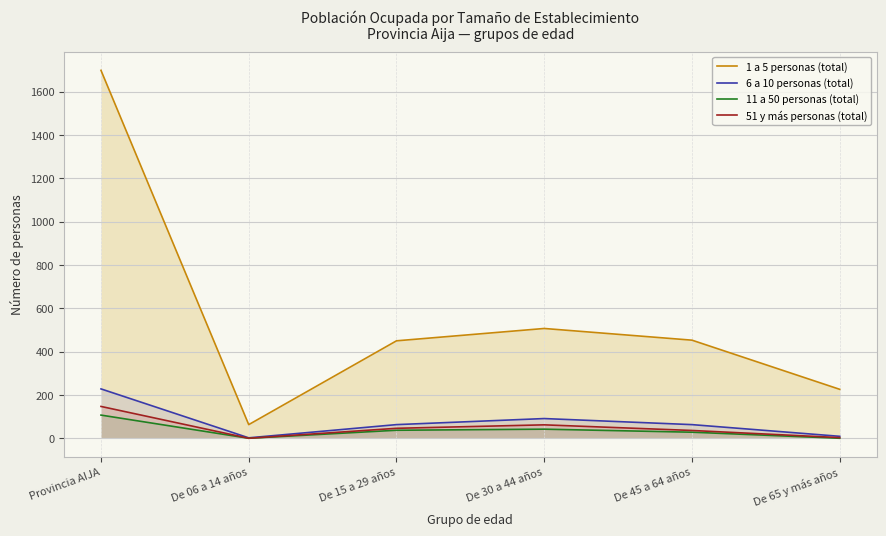

Is the value of 1 a 5 personas (total) at De 45 a 64 años greater than the value of 11 a 50 personas (total) at De 06 a 14 años?

Yes